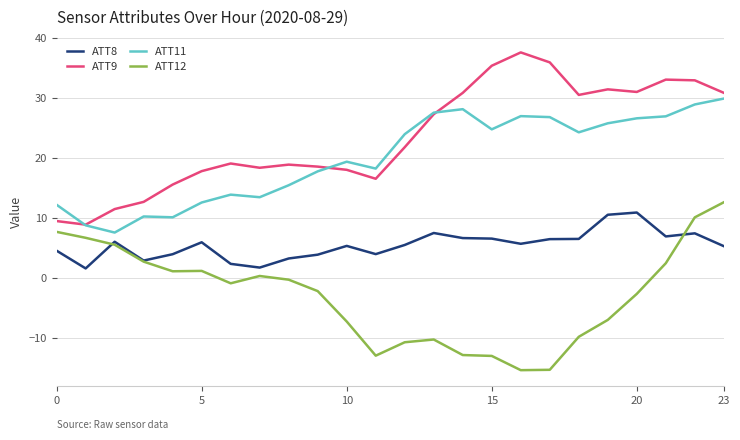

What is the maximum value for ATT11?

29.8